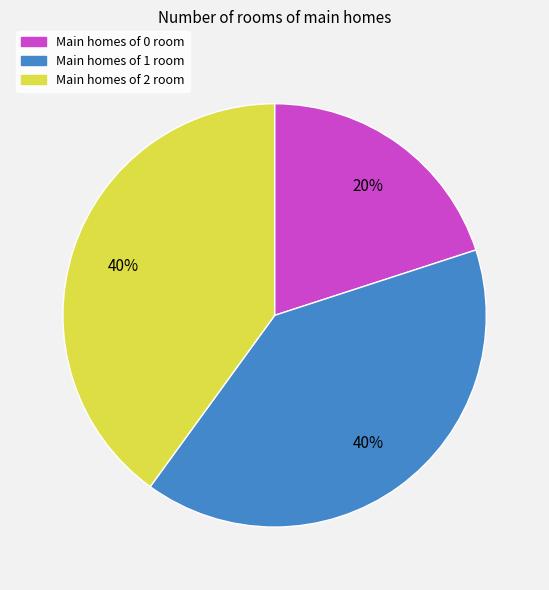

Is there a majority slice in this chart?

No